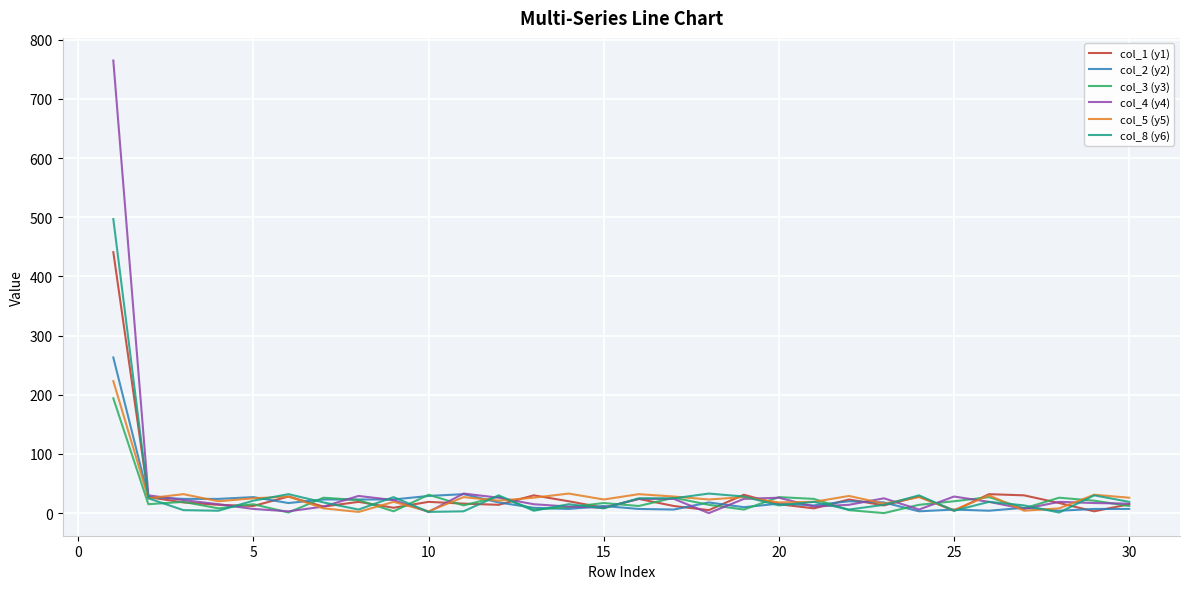

What is the maximum value shown in the chart?

765